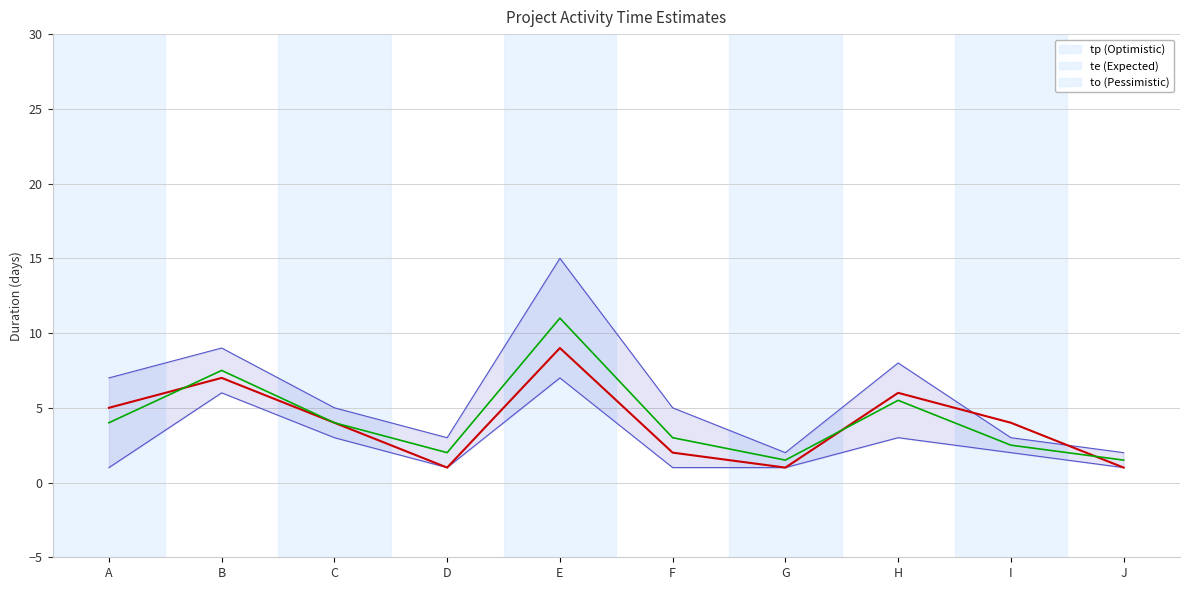

At which label does tp (Optimistic) reach its minimum?

G